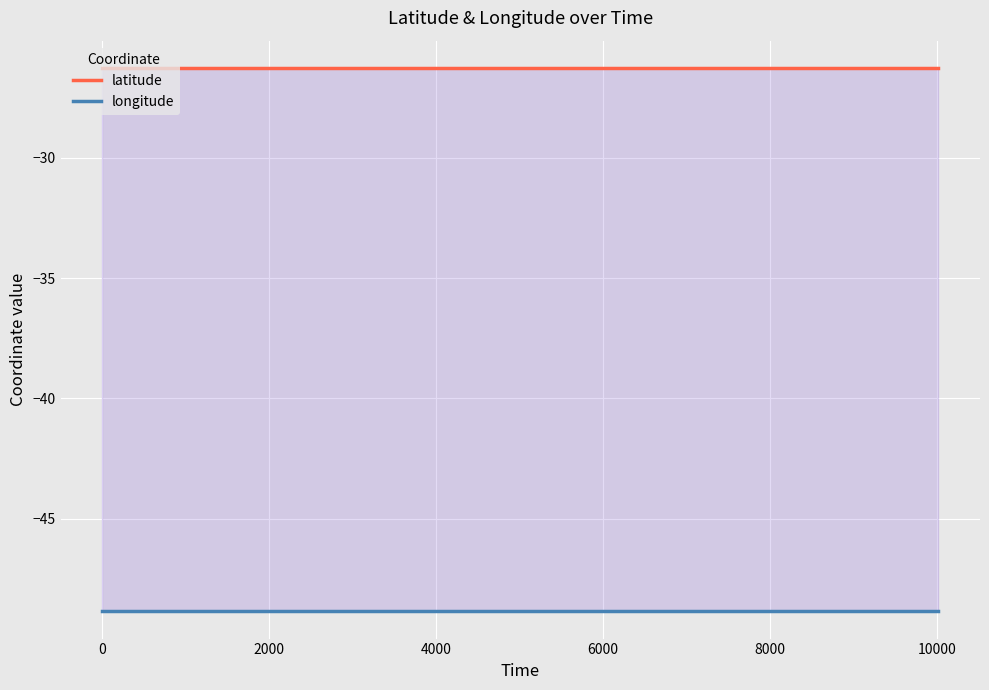

Which series has the largest total across all categories?

latitude